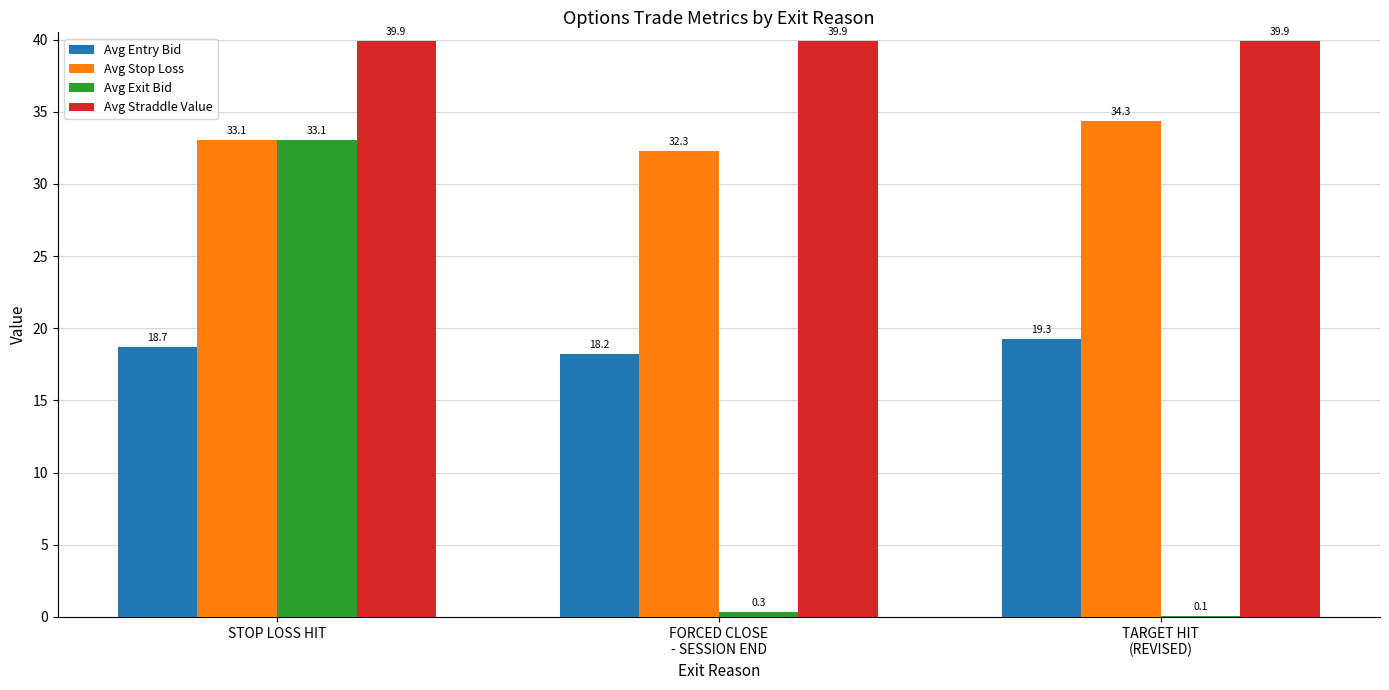

What is the average value of the Avg Straddle Value series?

39.9